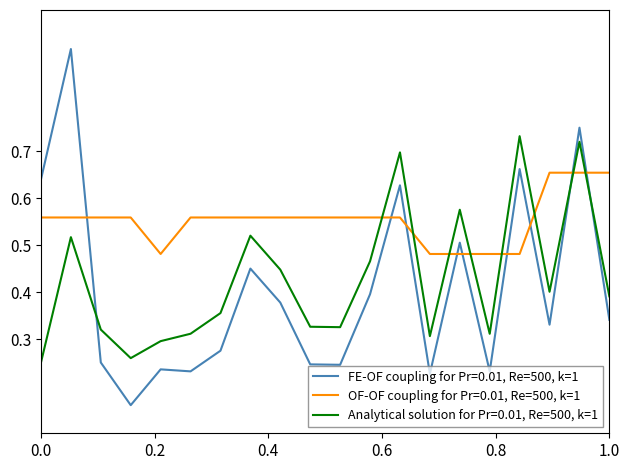

Which series has the largest total across all categories?

OF-OF coupling for Pr=0.01, Re=500, k=1